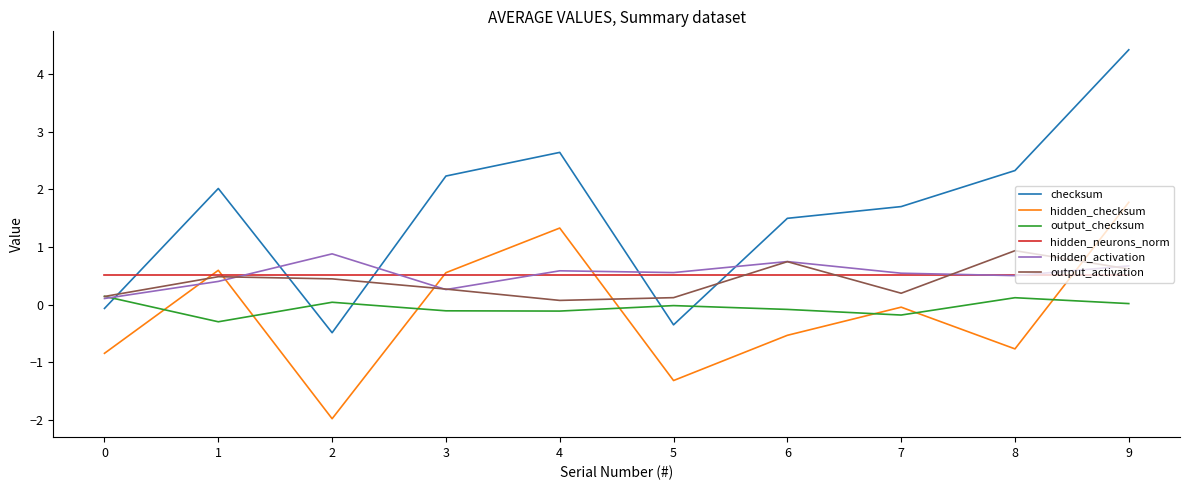

How many intersections are there between hidden_activation and output_checksum?

1